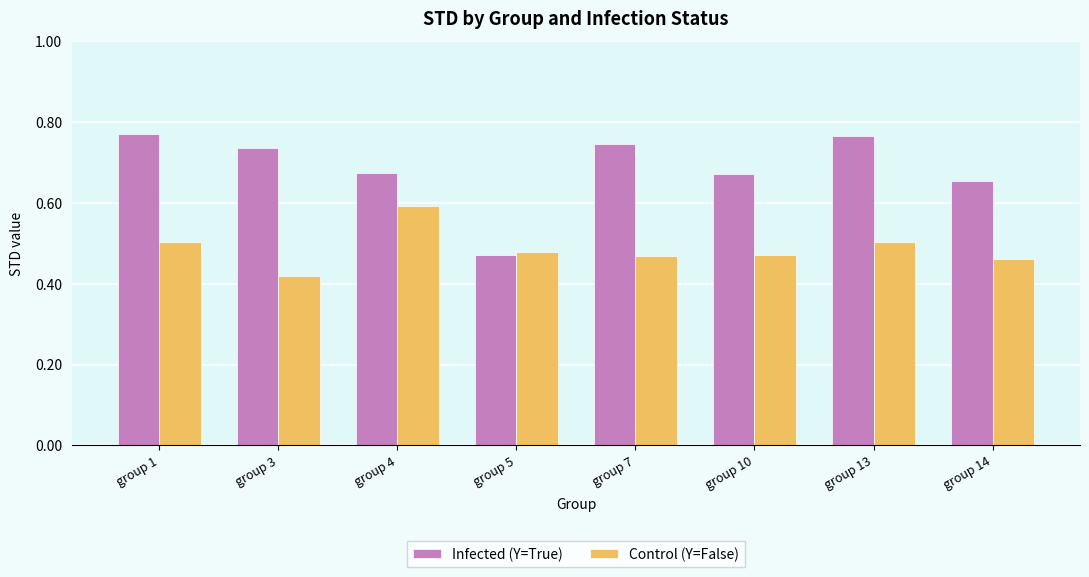

Are the bars horizontal?

No